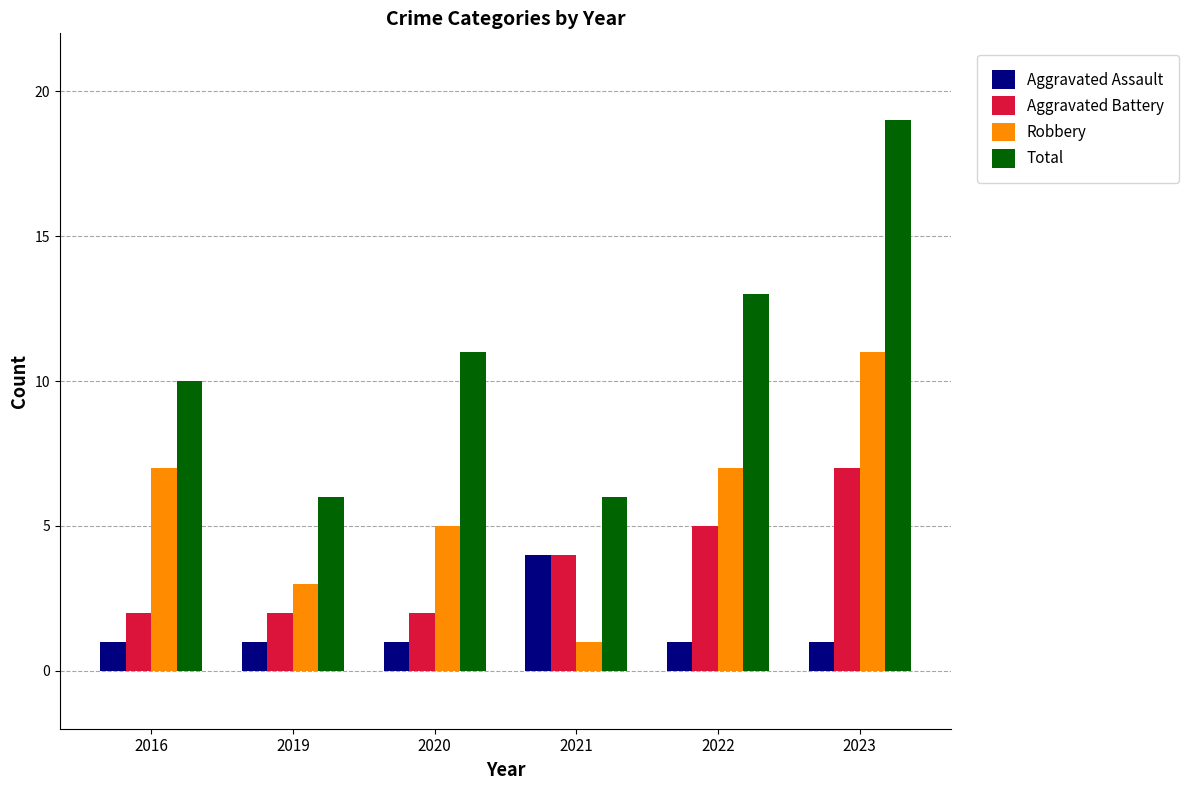

At which label does Robbery reach its peak?

2023